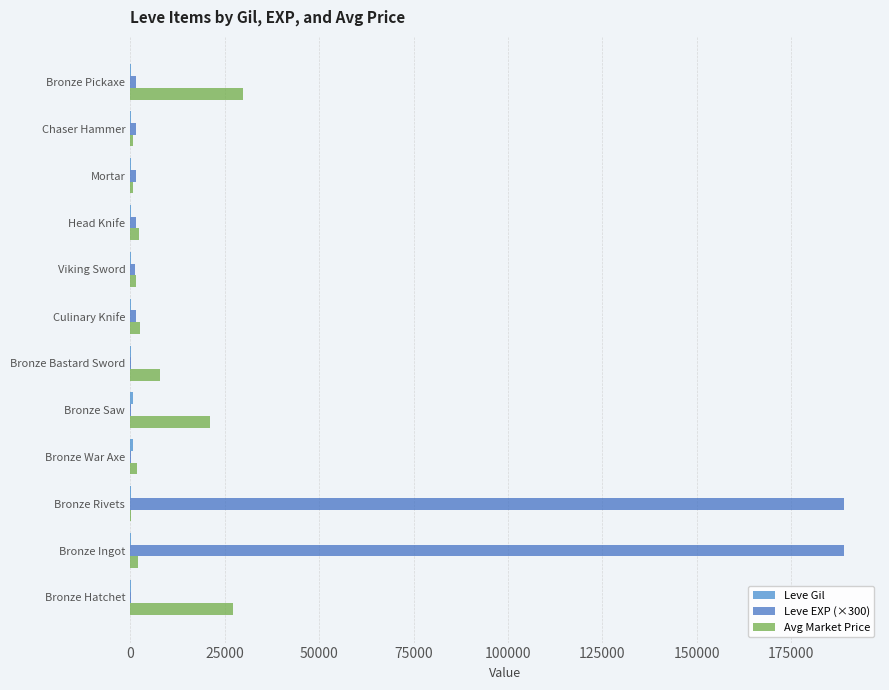

Which series has the largest total across all categories?

Leve EXP (×300)